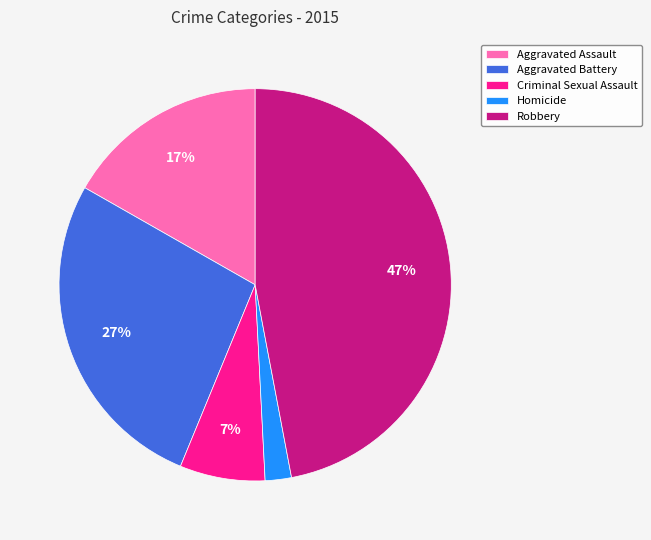

Rank the categories by value from lowest to highest.

Homicide, Criminal Sexual Assault, Aggravated Assault, Aggravated Battery, Robbery